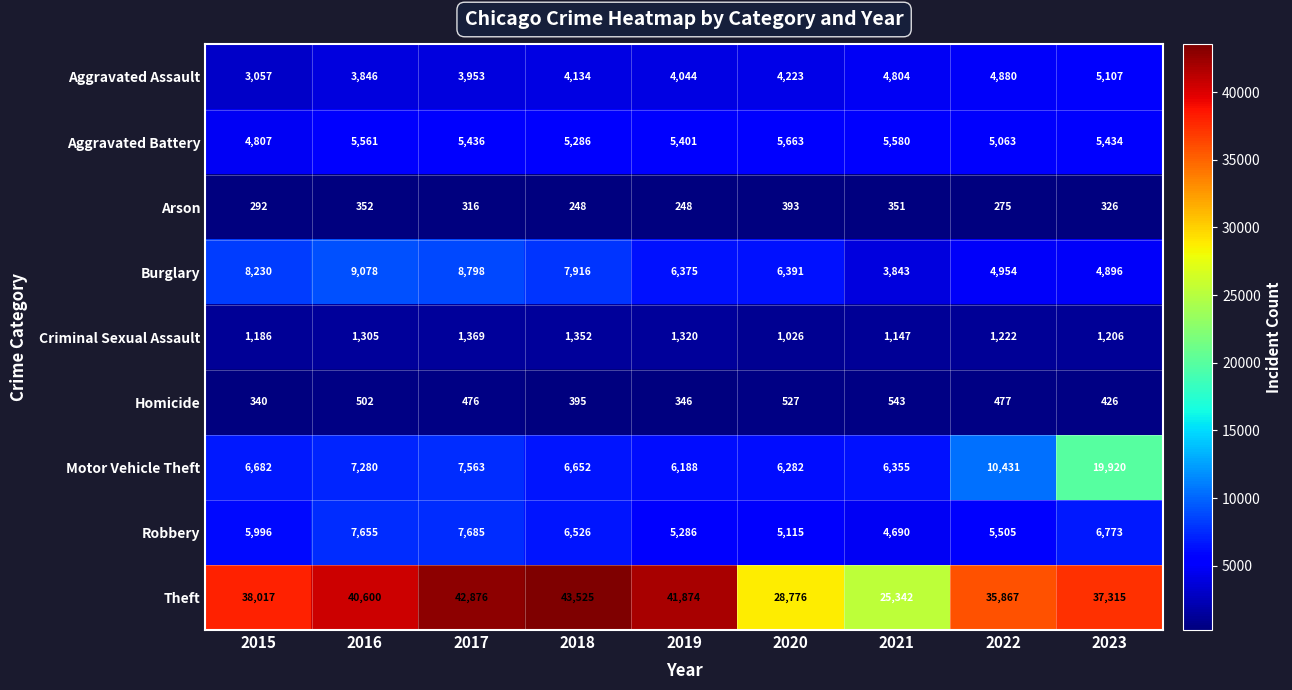

What is the difference between the maximum and minimum values in the Motor Vehicle Theft series?

13732